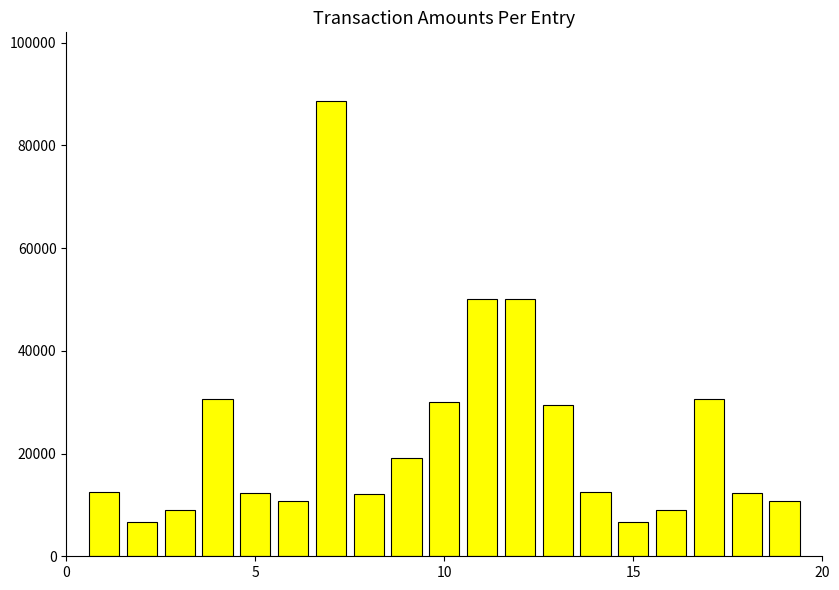

What is the sum of all values?

442740